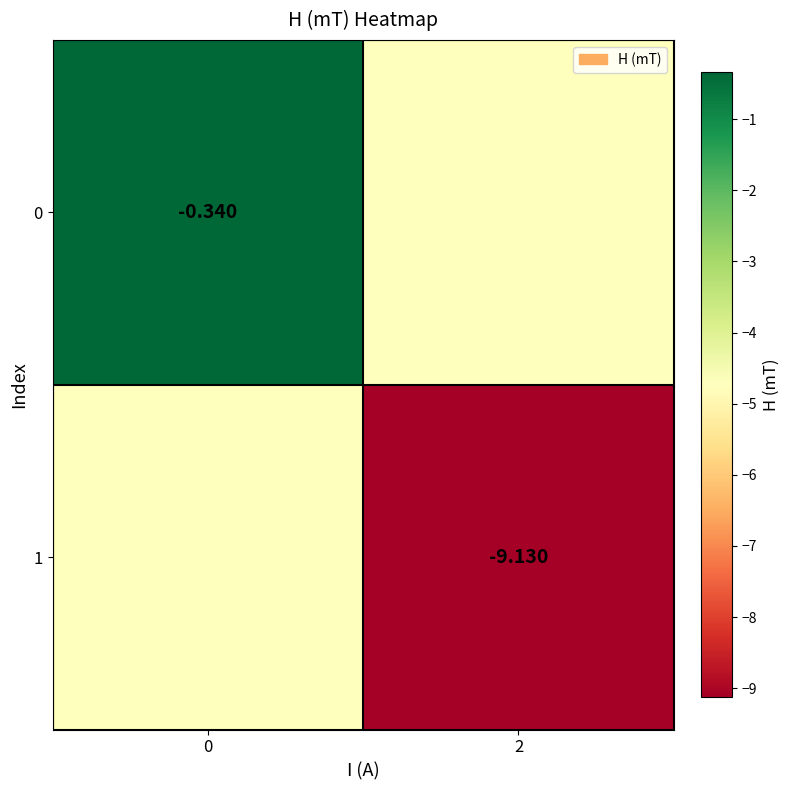

The value of 0 at 0 is -0.2. True or false?

False